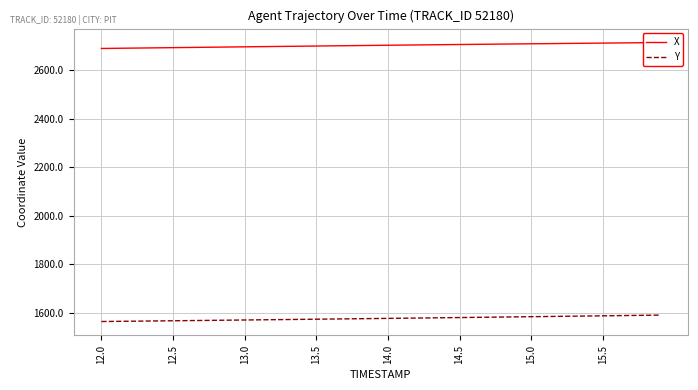

What are all the series names shown in the legend?

X, Y